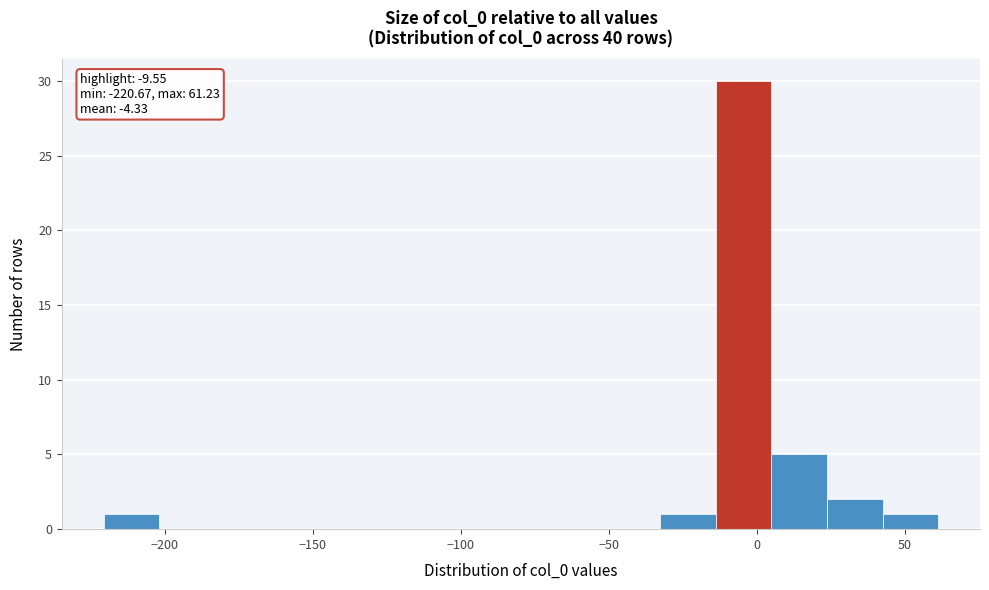

Read against the x-axis, roughly where is the centre of the tallest bar?

-5